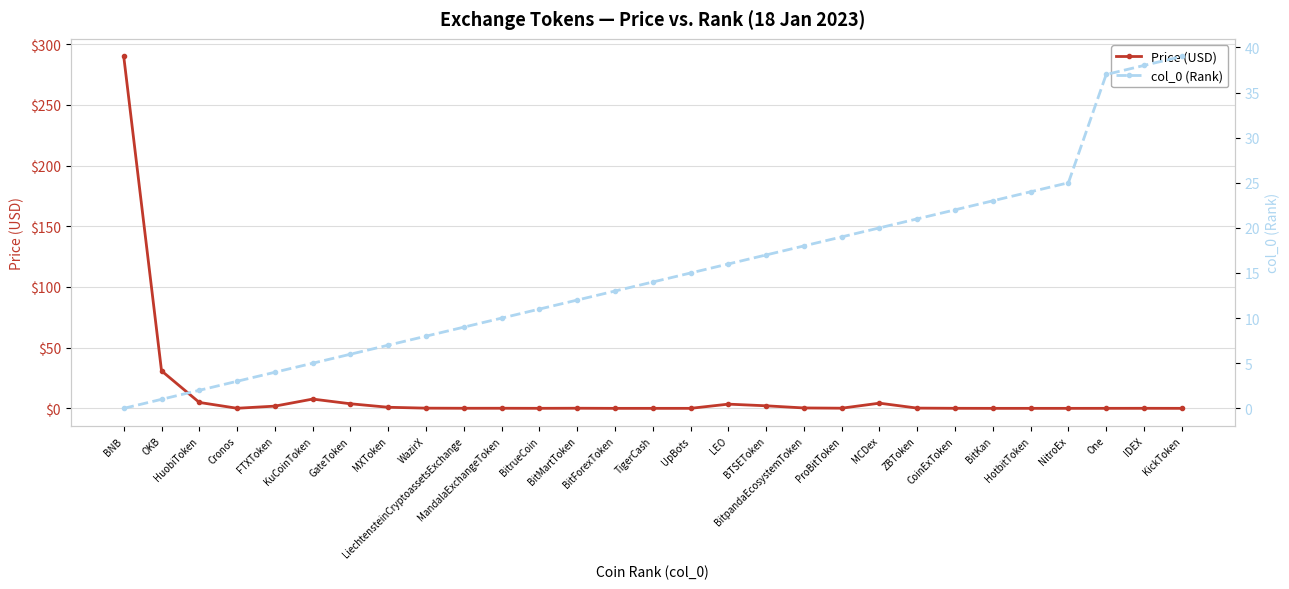

What is the value of the Price (USD) point at the 3rd from the left?

4.9